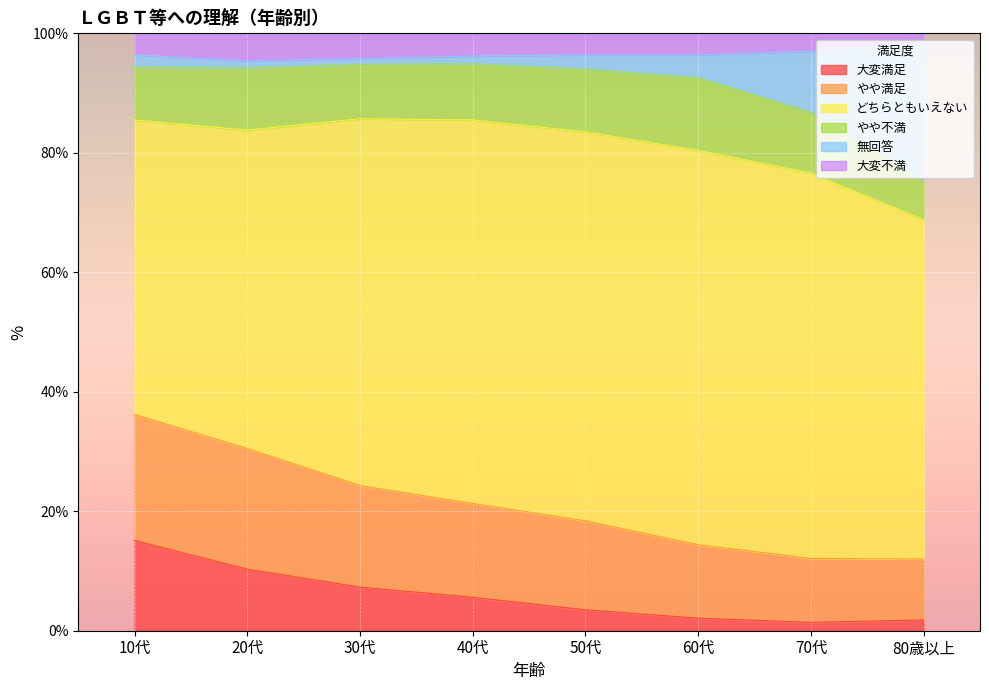

True or false: 大変満足 and やや満足 intersect in this chart.

False